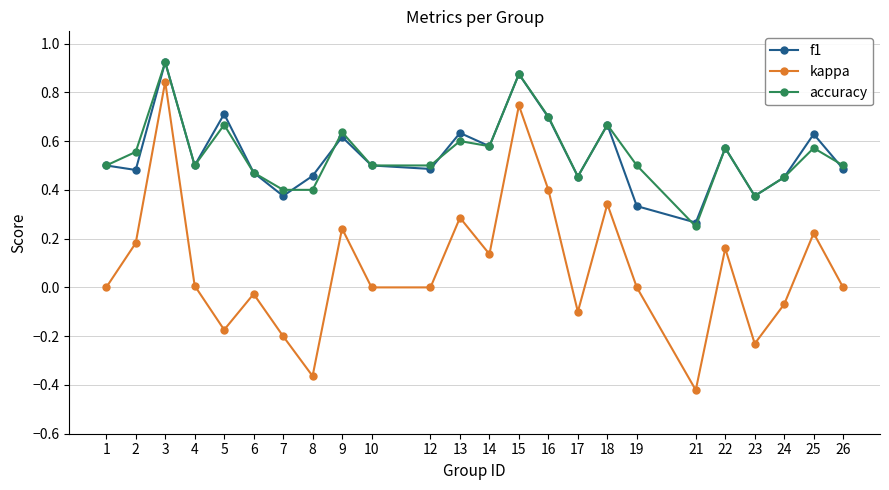

True or false: kappa and accuracy cross at least once.

False